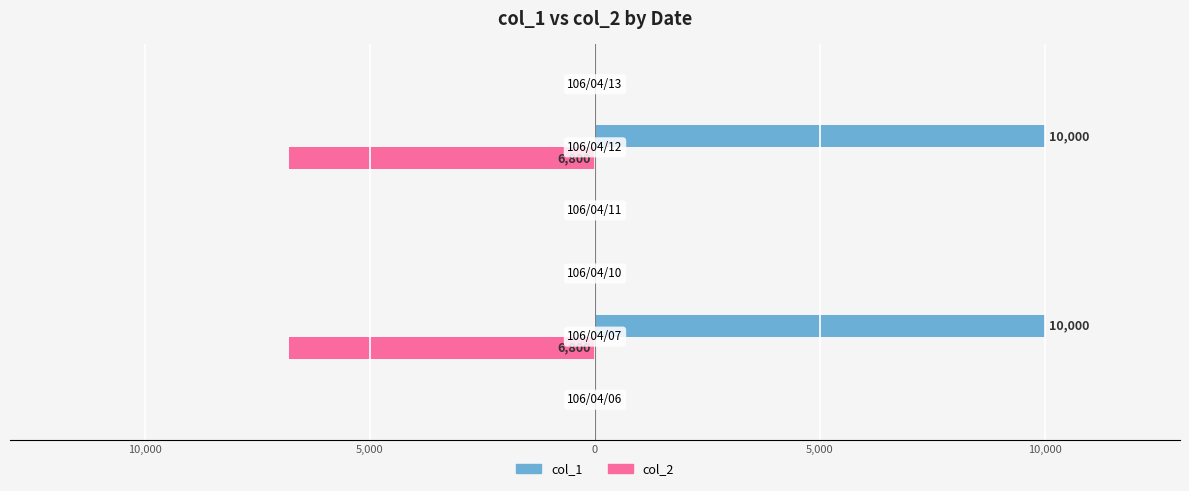

What is the sum of all col_1 values?

20000